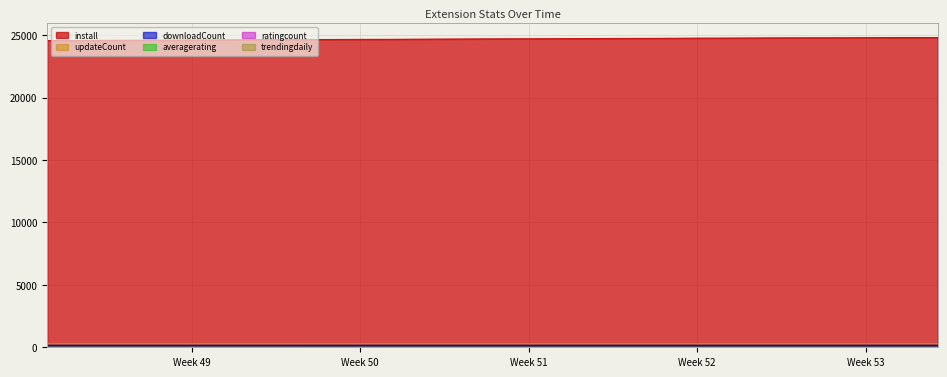

Reading left to right, list all the values displayed in this chart.

install: 2024-11-26=24584	2024-11-27=24590	2024-11-28=24600	2024-11-29=24605	2024-11-30=24610	2024-12-01=24614	2024-12-02=24621	2024-12-03=24631	2024-12-04=24639	2024-12-05=24652	2024-12-06=24660	2024-12-07=24667	2024-12-08=24671	2024-12-09=24678	2024-12-10=24681	2024-12-11=24688	2024-12-12=24697	2024-12-13=24705	2024-12-14=24712	2024-12-15=24718	2024-12-16=24723	2024-12-17=24727	2024-12-18=24737	2024-12-19=24746	2024-12-20=24756	2024-12-21=24759	2024-12-22=24766	2024-12-23=24775	2024-12-24=24779	2024-12-25=24785	2024-12-26=24794	2024-12-27=24797	2024-12-28=24802	2024-12-29=24803	2024-12-30=24809	2024-12-31=24817	2025-01-01=24821	2025-01-02=24826
downloadCount: 2024-11-26=160	2024-11-27=160	2024-11-28=160	2024-11-29=160	2024-11-30=160	2024-12-01=160	2024-12-02=160	2024-12-03=160	2024-12-04=160	2024-12-05=160	2024-12-06=160	2024-12-07=161	2024-12-08=161	2024-12-09=161	2024-12-10=161	2024-12-11=161	2024-12-12=161	2024-12-13=161	2024-12-14=161	2024-12-15=161	2024-12-16=161	2024-12-17=161	2024-12-18=161	2024-12-19=161	2024-12-20=161	2024-12-21=161	2024-12-22=161	2024-12-23=161	2024-12-24=161	2024-12-25=161	2024-12-26=161	2024-12-27=161	2024-12-28=161	2024-12-29=161	2024-12-30=161	2024-12-31=161	2025-01-01=161	2025-01-02=161
trendingdaily: 2024-11-26=0	2024-11-27=0	2024-11-28=0	2024-11-29=0	2024-11-30=0	2024-12-01=0	2024-12-02=0	2024-12-03=0	2024-12-04=0	2024-12-05=0	2024-12-06=0	2024-12-07=0	2024-12-08=0	2024-12-09=0	2024-12-10=0	2024-12-11=0	2024-12-12=0	2024-12-13=0	2024-12-14=0	2024-12-15=0	2024-12-16=0	2024-12-17=0	2024-12-18=0	2024-12-19=0	2024-12-20=0	2024-12-21=0	2024-12-22=0	2024-12-23=0	2024-12-24=0	2024-12-25=0	2024-12-26=0	2024-12-27=0	2024-12-28=0	2024-12-29=0	2024-12-30=0	2024-12-31=0	2025-01-01=0	2025-01-02=0
updateCount: 2024-11-26=354	2024-11-27=354	2024-11-28=354	2024-11-29=354	2024-11-30=354	2024-12-01=354	2024-12-02=354	2024-12-03=354	2024-12-04=354	2024-12-05=354	2024-12-06=354	2024-12-07=354	2024-12-08=354	2024-12-09=354	2024-12-10=354	2024-12-11=354	2024-12-12=354	2024-12-13=354	2024-12-14=354	2024-12-15=354	2024-12-16=354	2024-12-17=354	2024-12-18=354	2024-12-19=354	2024-12-20=354	2024-12-21=354	2024-12-22=354	2024-12-23=354	2024-12-24=354	2024-12-25=354	2024-12-26=354	2024-12-27=354	2024-12-28=354	2024-12-29=354	2024-12-30=354	2024-12-31=354	2025-01-01=354	2025-01-02=354
averagerating: 2024-11-26=5	2024-11-27=5	2024-11-28=5	2024-11-29=5	2024-11-30=5	2024-12-01=5	2024-12-02=5	2024-12-03=5	2024-12-04=5	2024-12-05=5	2024-12-06=5	2024-12-07=5	2024-12-08=5	2024-12-09=5	2024-12-10=5	2024-12-11=5	2024-12-12=5	2024-12-13=5	2024-12-14=5	2024-12-15=5	2024-12-16=5	2024-12-17=5	2024-12-18=5	2024-12-19=5	2024-12-20=5	2024-12-21=5	2024-12-22=5	2024-12-23=5	2024-12-24=5	2024-12-25=5	2024-12-26=5	2024-12-27=5	2024-12-28=5	2024-12-29=5	2024-12-30=5	2024-12-31=5	2025-01-01=5	2025-01-02=5
ratingcount: 2024-11-26=2	2024-11-27=2	2024-11-28=2	2024-11-29=2	2024-11-30=2	2024-12-01=2	2024-12-02=2	2024-12-03=2	2024-12-04=2	2024-12-05=2	2024-12-06=2	2024-12-07=2	2024-12-08=2	2024-12-09=2	2024-12-10=2	2024-12-11=2	2024-12-12=2	2024-12-13=2	2024-12-14=2	2024-12-15=2	2024-12-16=2	2024-12-17=2	2024-12-18=2	2024-12-19=2	2024-12-20=2	2024-12-21=2	2024-12-22=2	2024-12-23=2	2024-12-24=2	2024-12-25=2	2024-12-26=2	2024-12-27=2	2024-12-28=2	2024-12-29=2	2024-12-30=2	2024-12-31=2	2025-01-01=2	2025-01-02=2